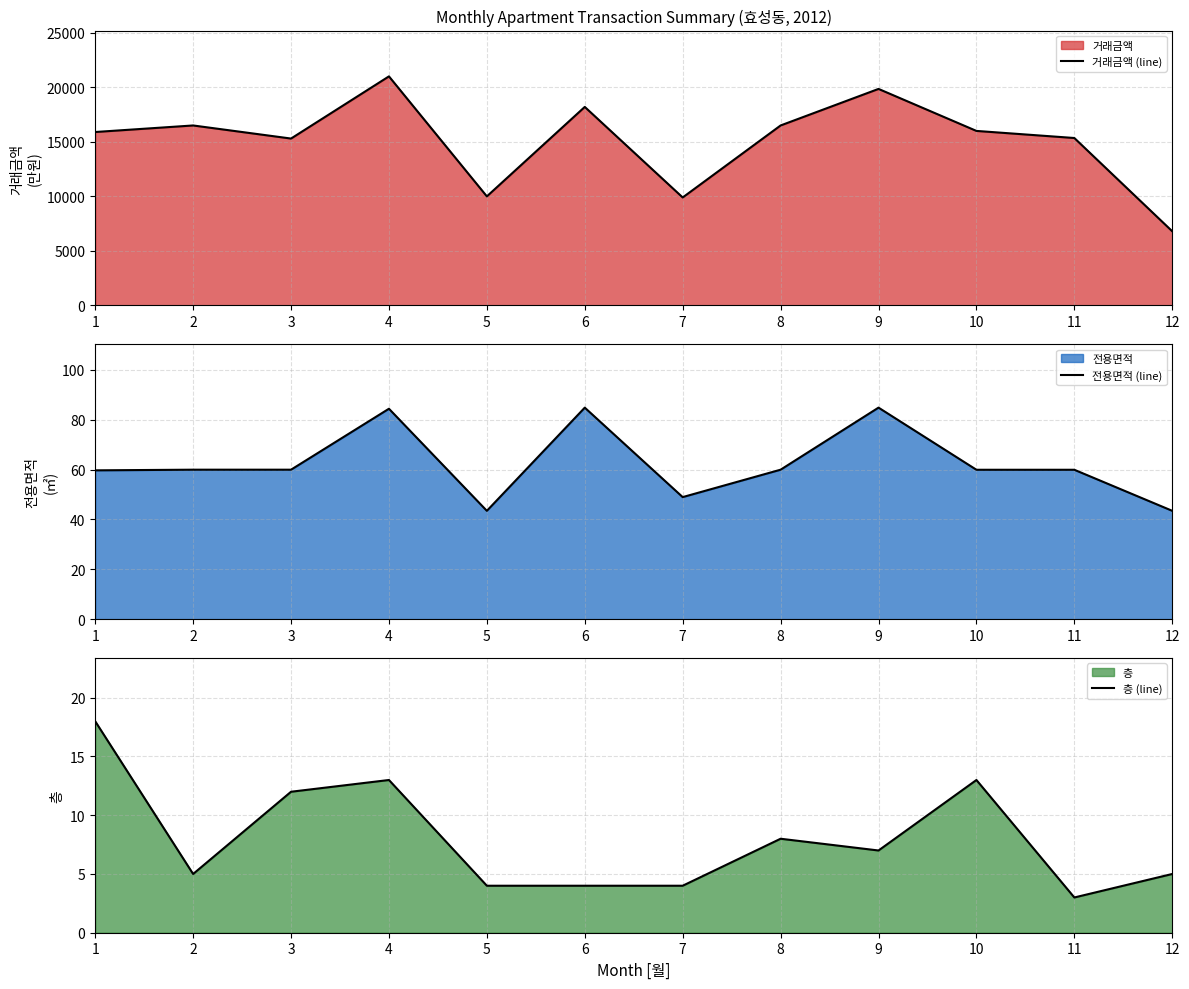

True or false: 전용면적 (line) and 거래금액 (line) intersect in this chart.

False